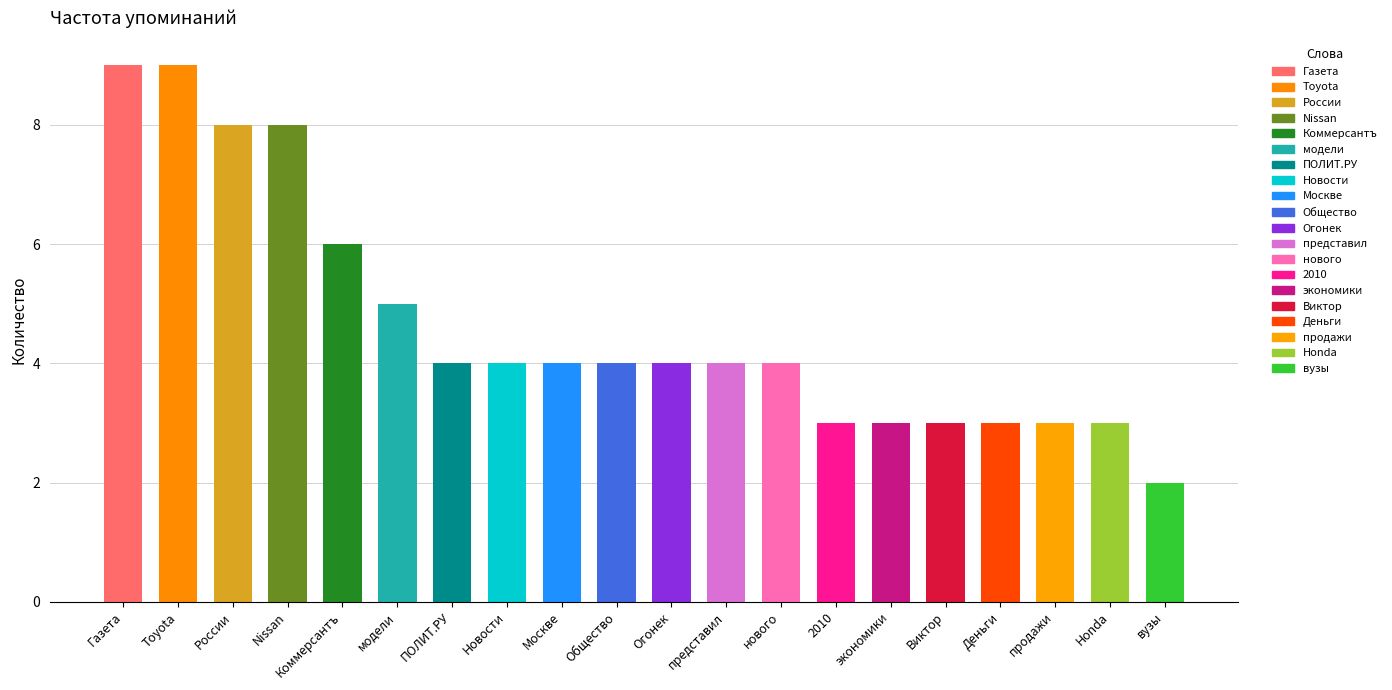

What is the label of the 4th bar from the right?

Деньги